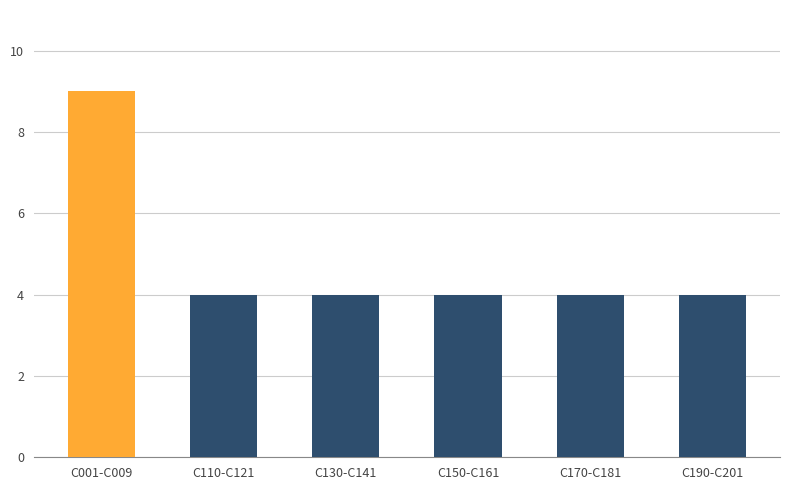

Which has a higher value, C130-C141 or C001-C009?

C001-C009